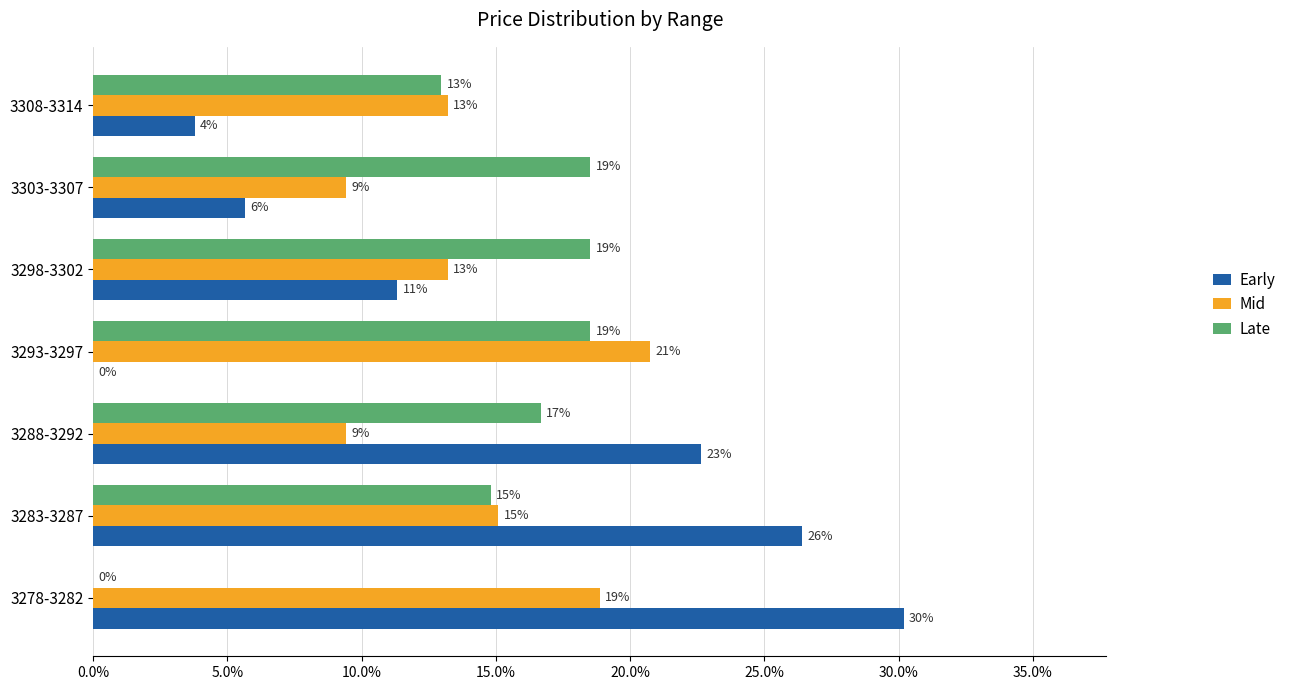

Rank the series by their maximum value, from lowest to highest.

Late, Mid, Early